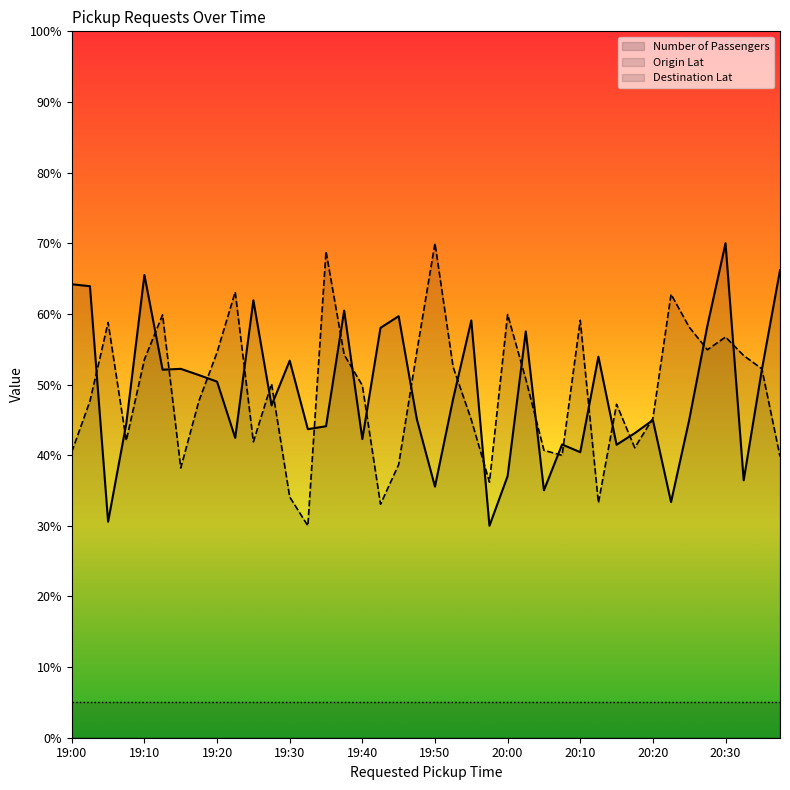

What is the spread (max minus min) of values at 20:20?

40.2